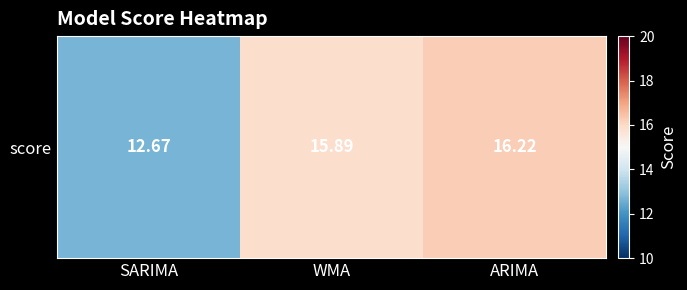

Reading left to right, extract all data points from this chart.

SARIMA=12.7	WMA=15.9	ARIMA=16.2